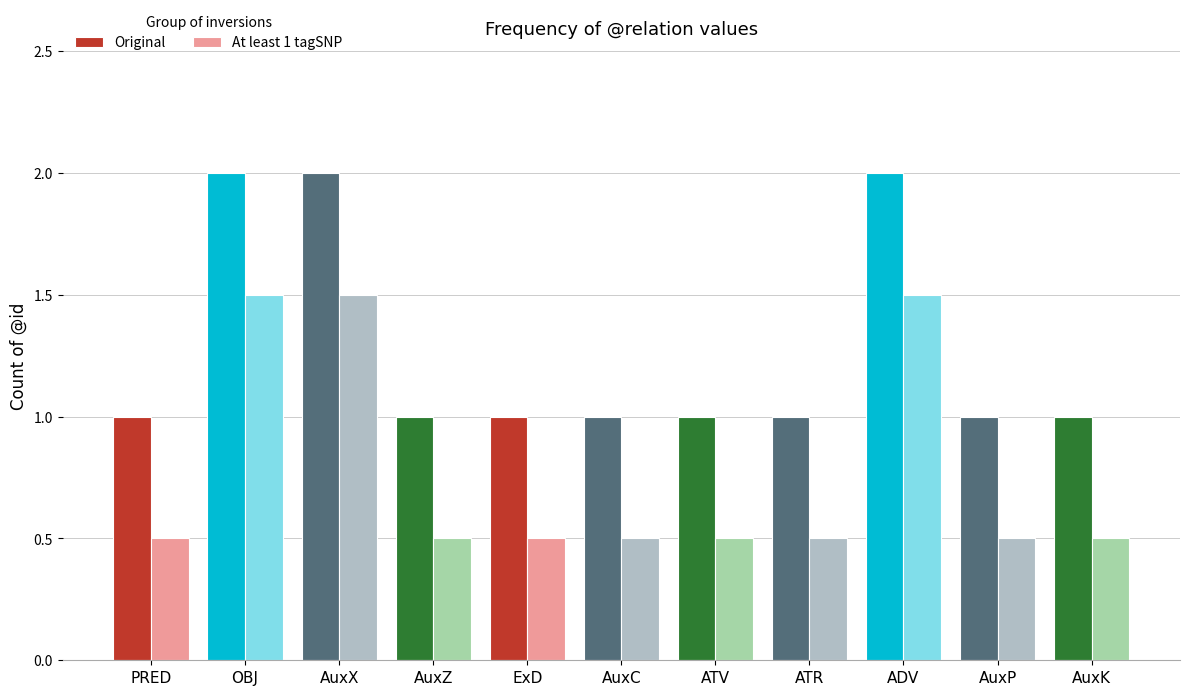

Rank the series at AuxC from lowest to highest value.

At least 1 tagSNP, Original